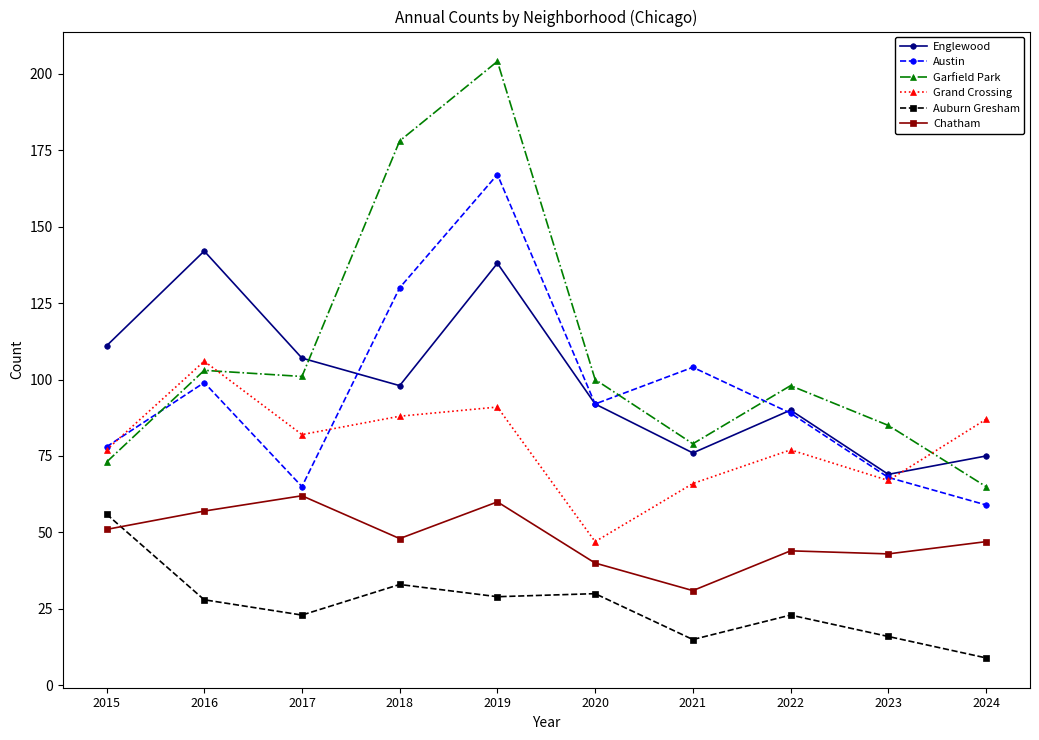

What is the difference between the highest and lowest values at 2020?

70